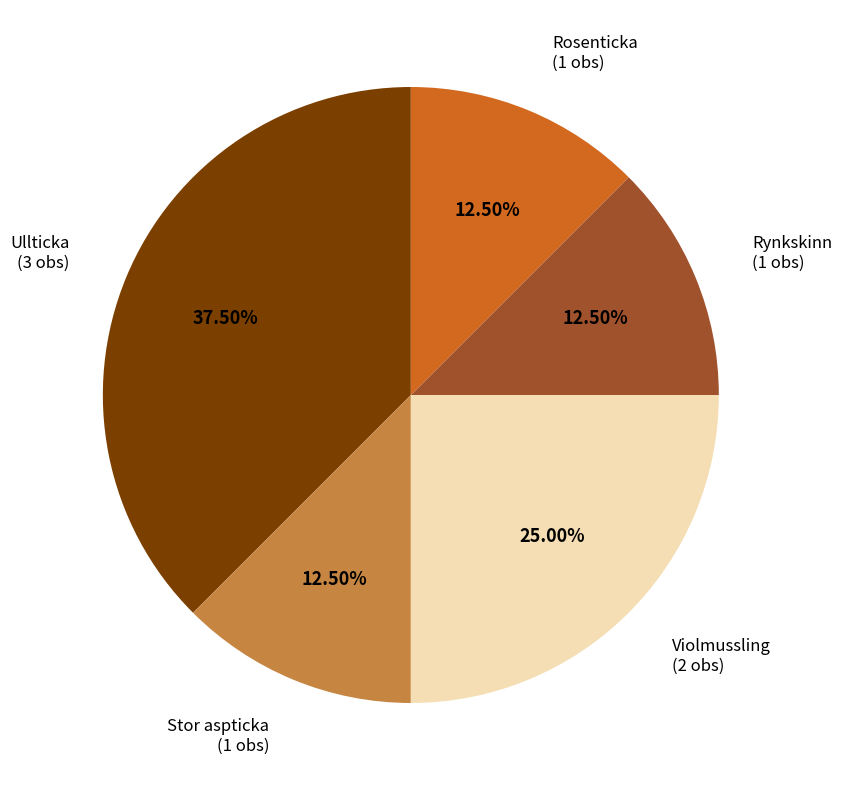

Is there any slice that represents more than half of the pie?

No